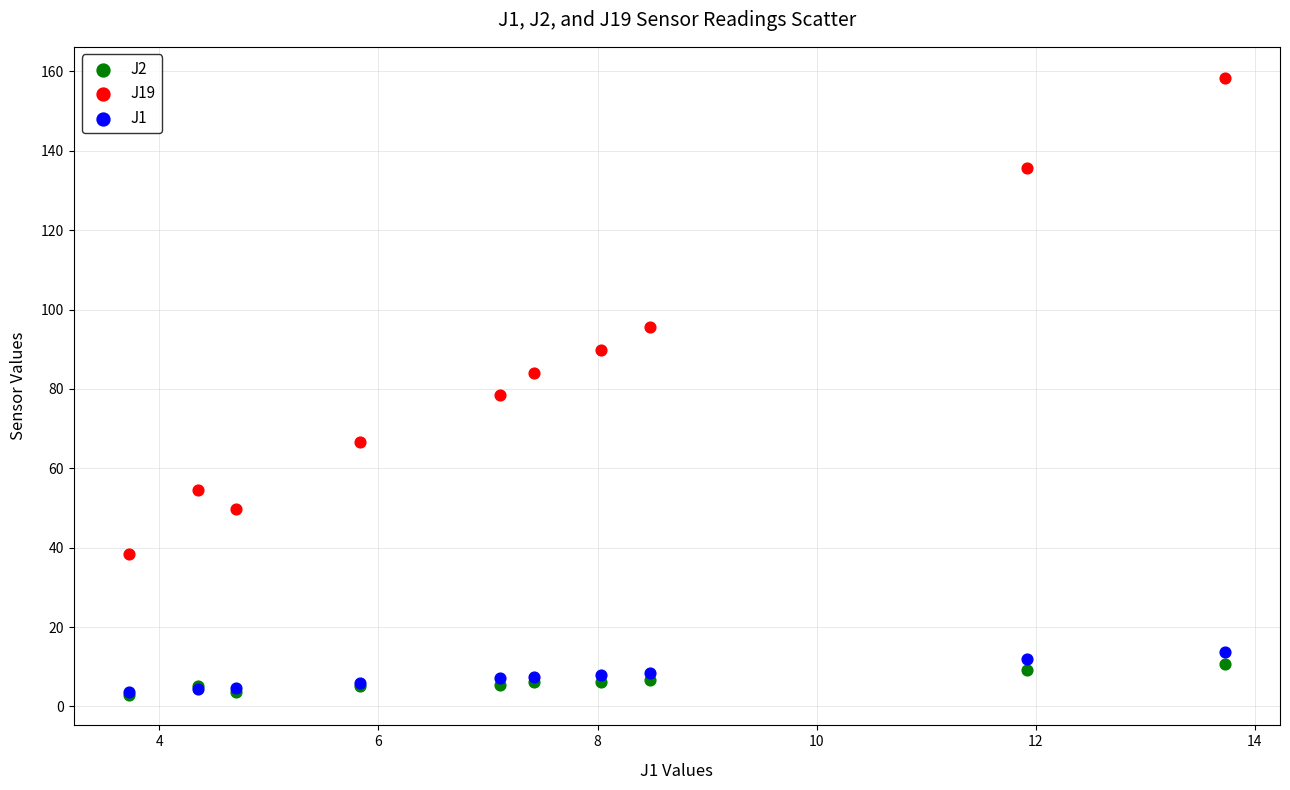

What are all the series names shown in the legend?

J2, J19, J1